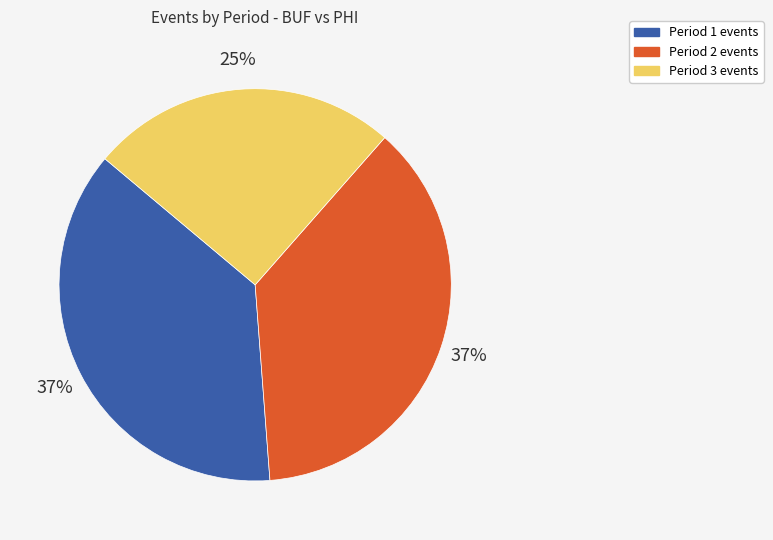

Is it true that Period 2 is 49% of the pie?

False